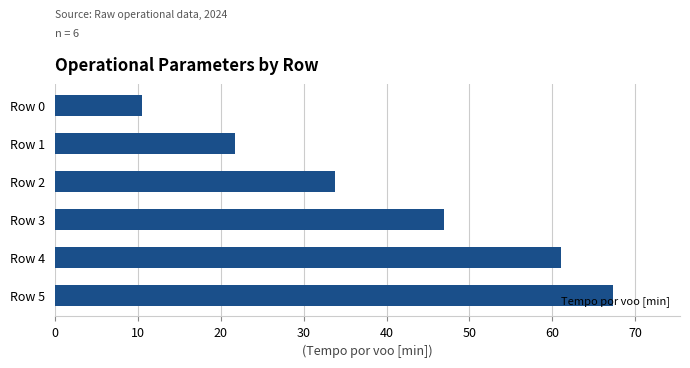

How many distinct data groups are displayed?

1